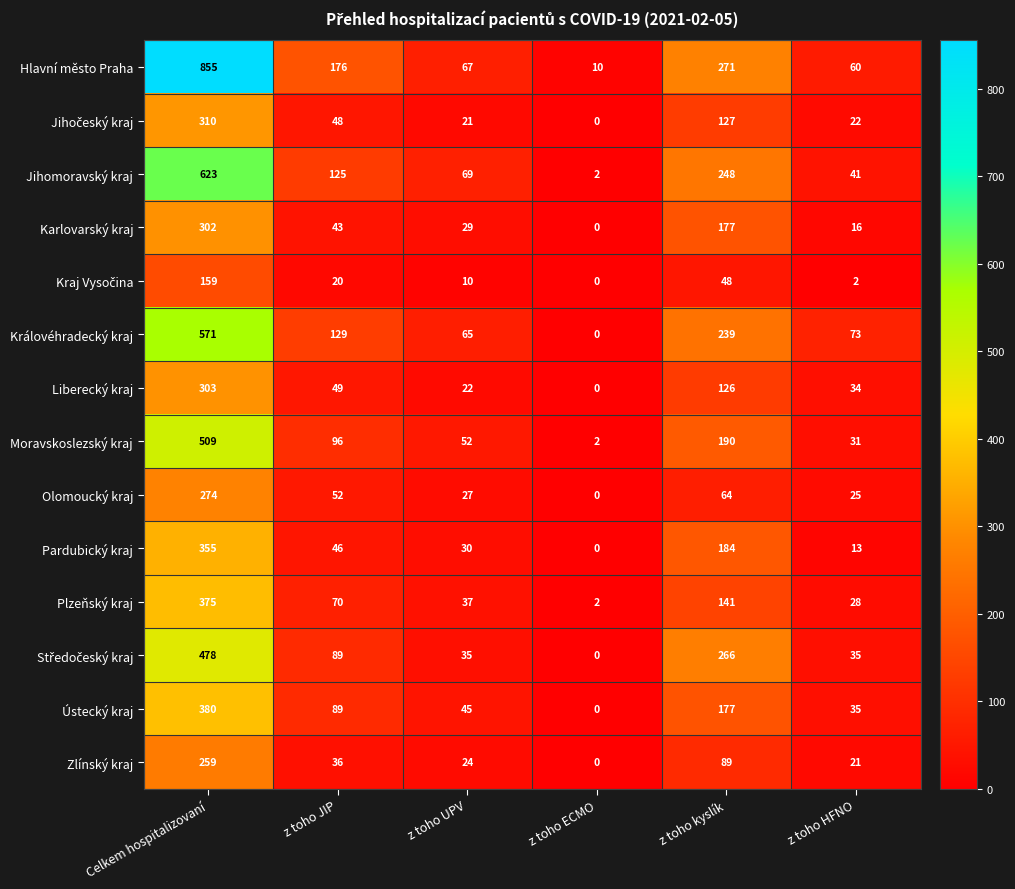

True or false: Jihomoravský kraj has a value of 69 at z toho UPV.

True